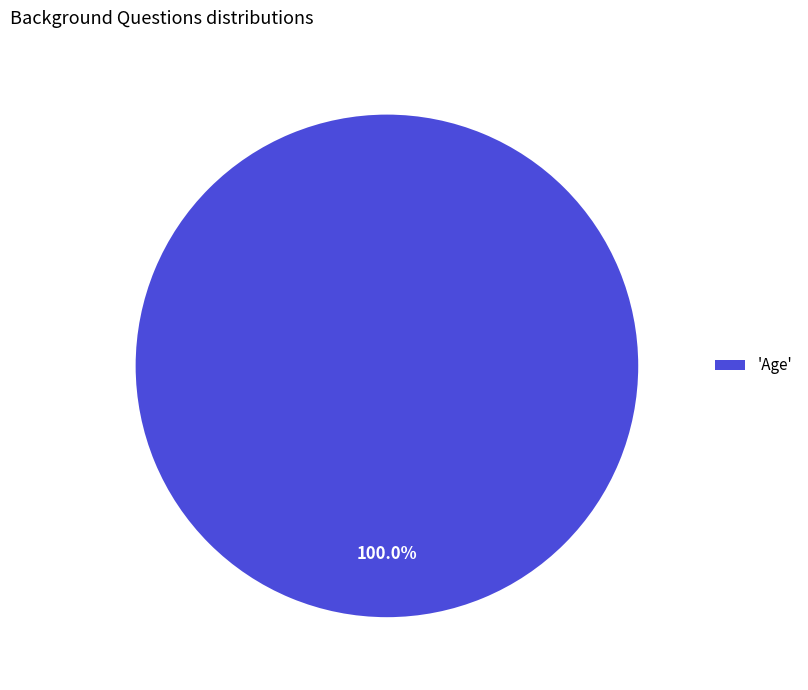

Rank the categories by value from highest to lowest.

'Age'